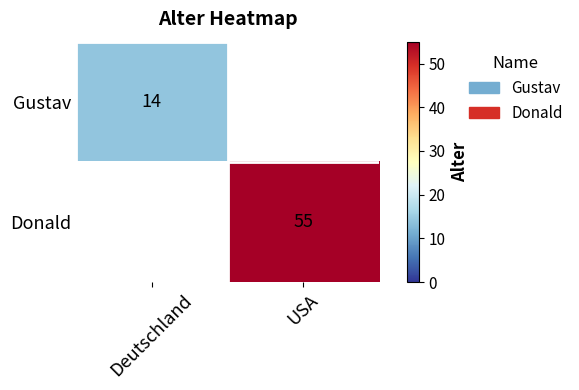

True or false: Donald has a value of 77 at USA.

False